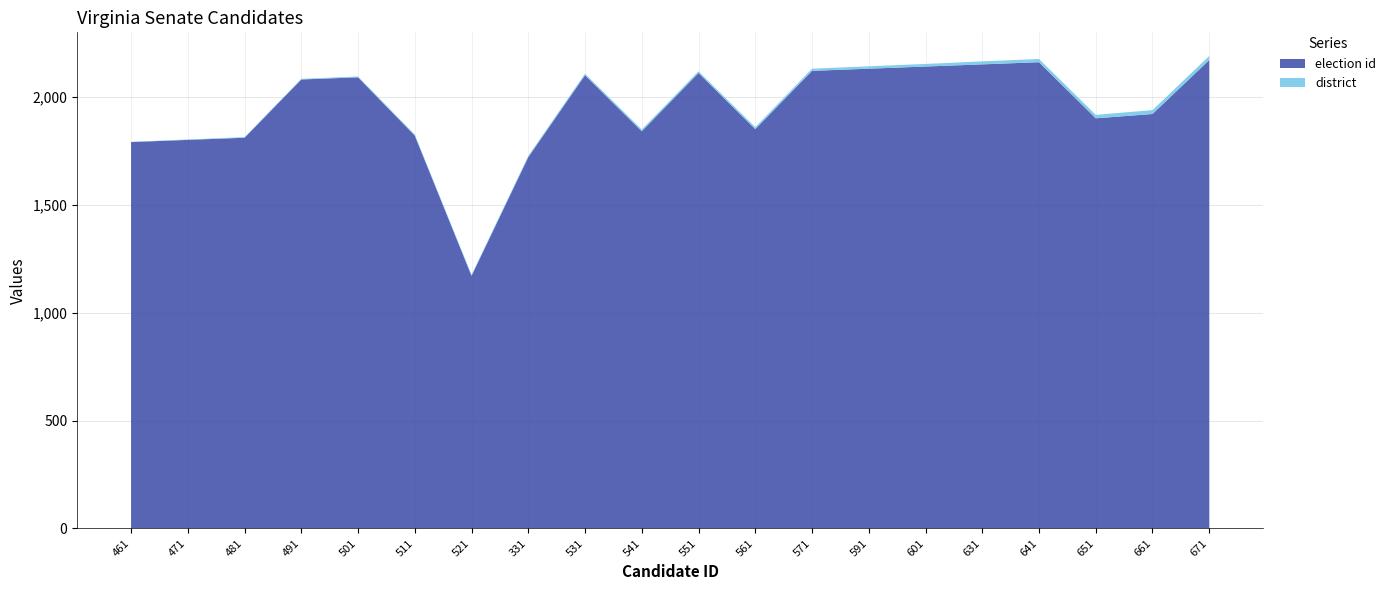

Reading left to right, what are all the values shown in this chart?

election id: 1791	1801	1811	2081	2091	1821	1171	1721	2101	1841	2111	1851	2121	2131	2141	2151	2161	1901	1921	2171
district: 1	2	3	3	4	5	5	6	7	8	8	9	10	11	12	14	15	16	18	19